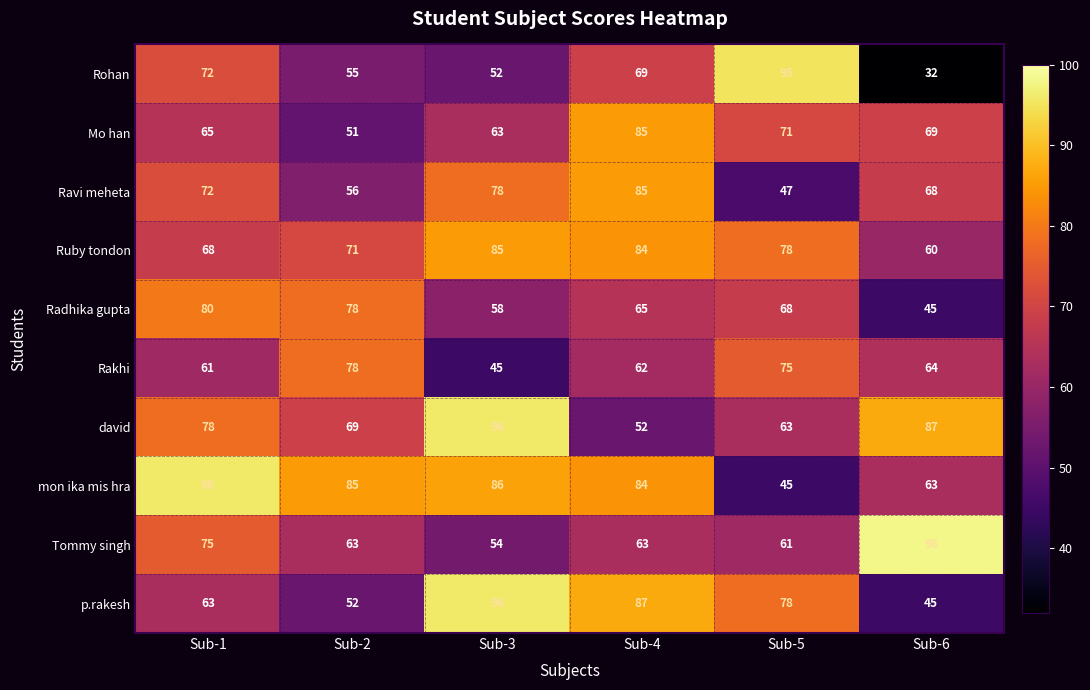

Which category has the lowest value across all series?

Sub-6